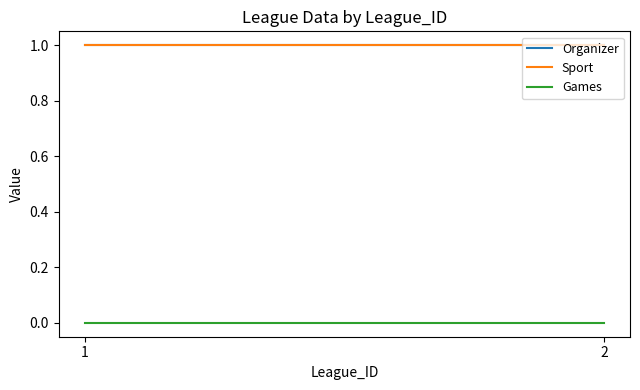

Reading left to right, what are all the values shown in this chart?

Organizer: 1	1
Sport: 1	1
Games: 0	0